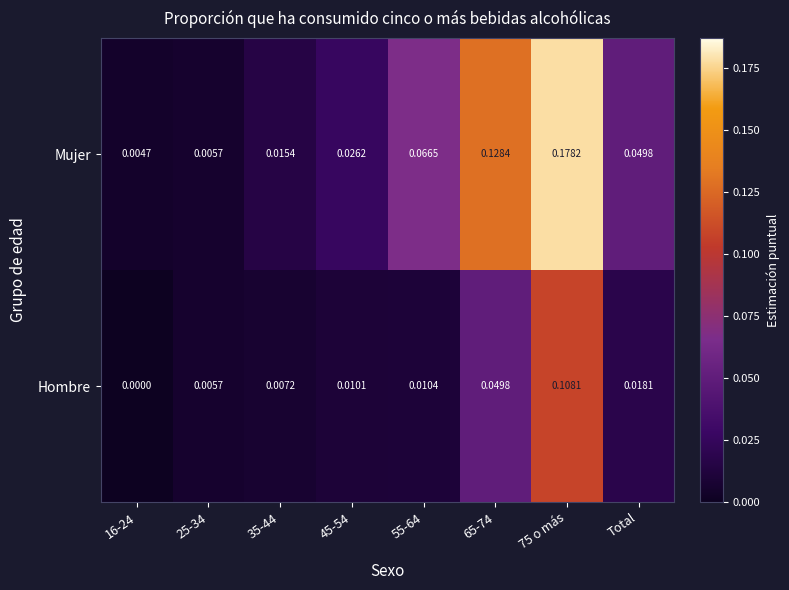

Which series has the largest total across all categories?

Mujer